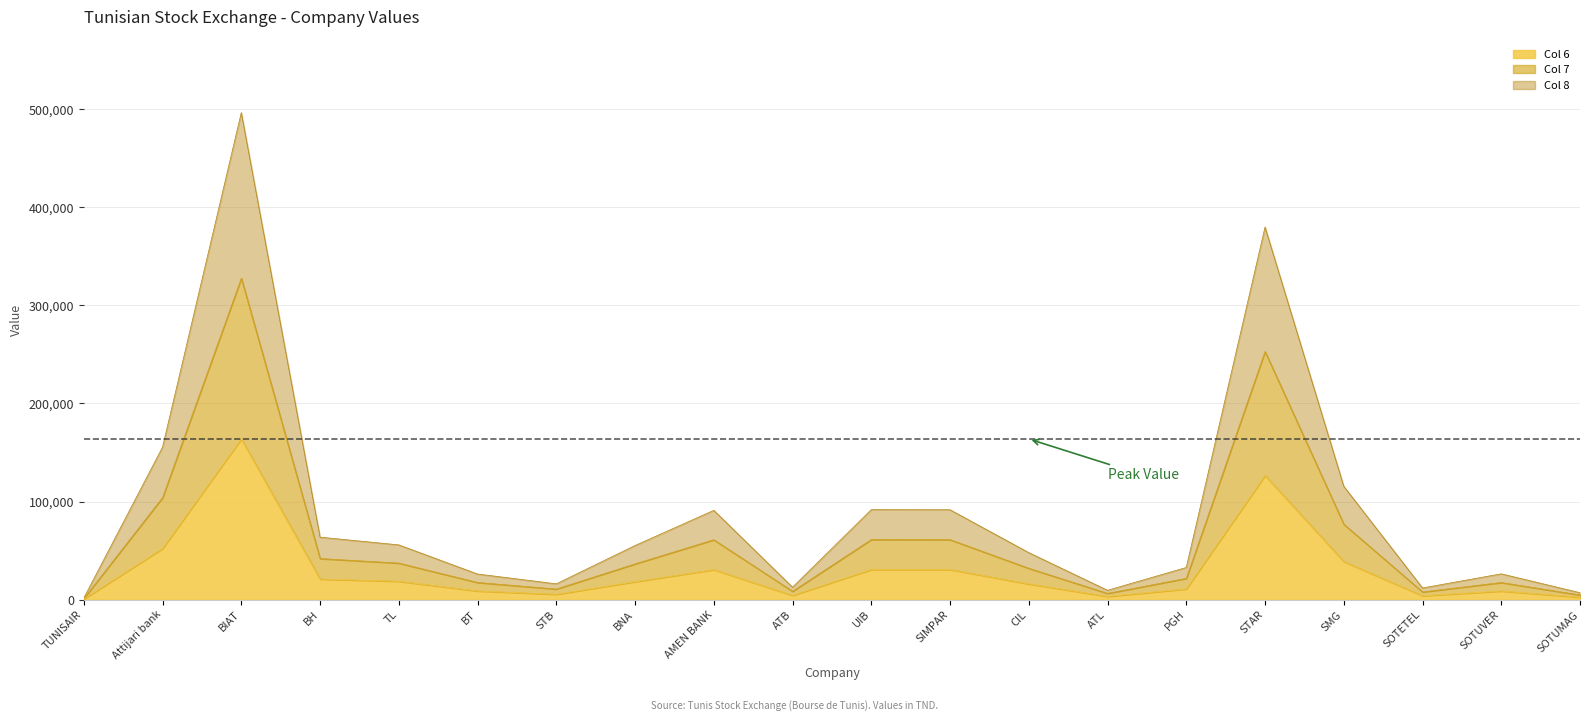

How many distinct data groups are displayed?

3